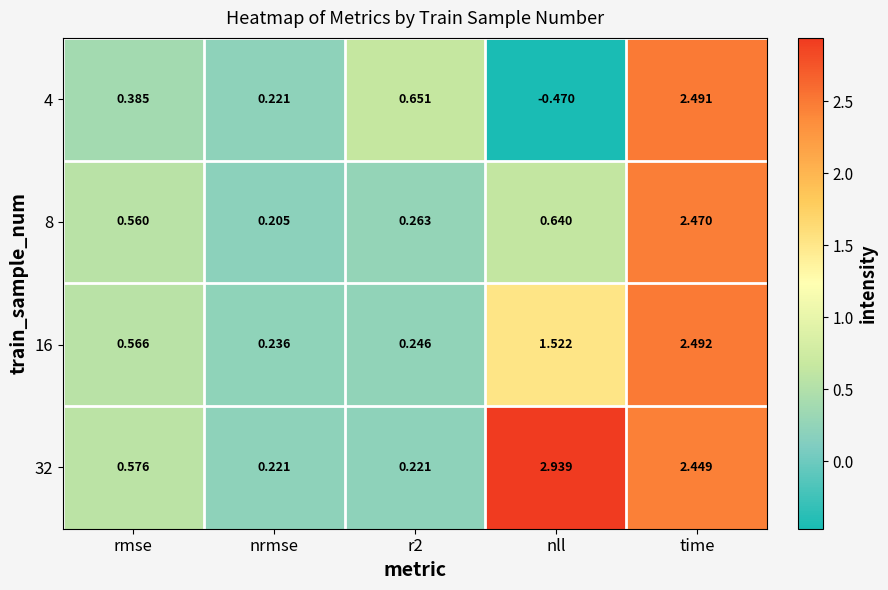

Where is 32 nearest to the value 1?

rmse